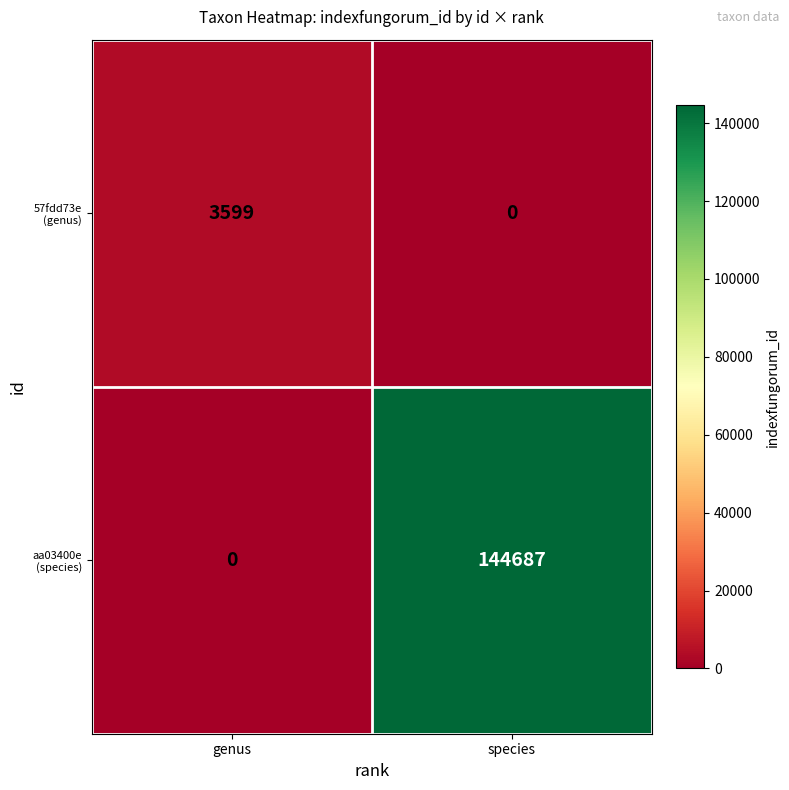

At how many categories does at least one series exceed 117534?

1